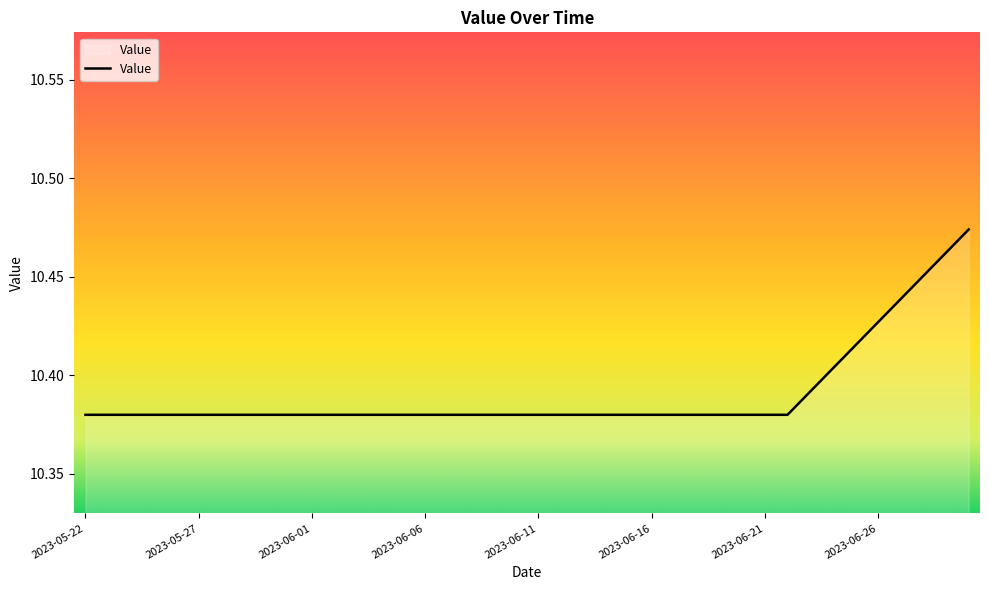

How many lines are shown in the chart?

1